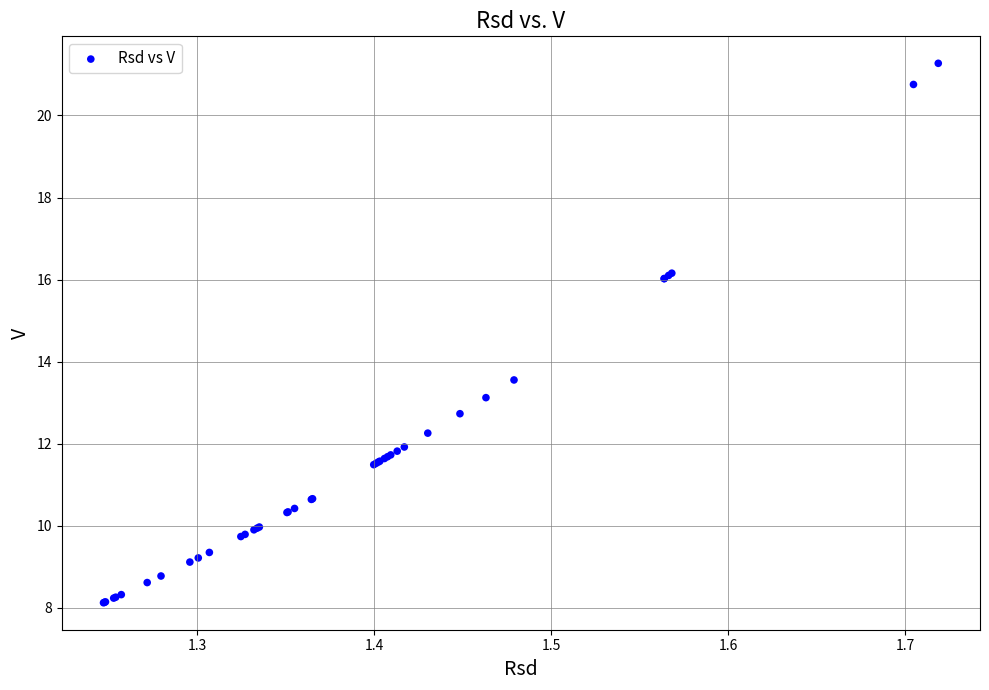

What Y value in the scatter plot is closest to 14?

13.6